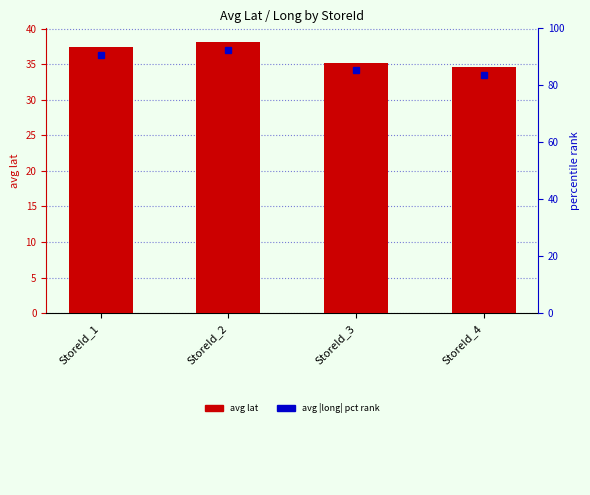

What is the ratio of the value at StoreId_2 to the value at StoreId_4?

1.1